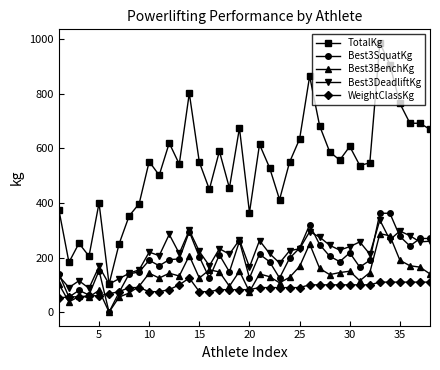

What is the value of the Best3BenchKg point at the 18th from the left?

95.0